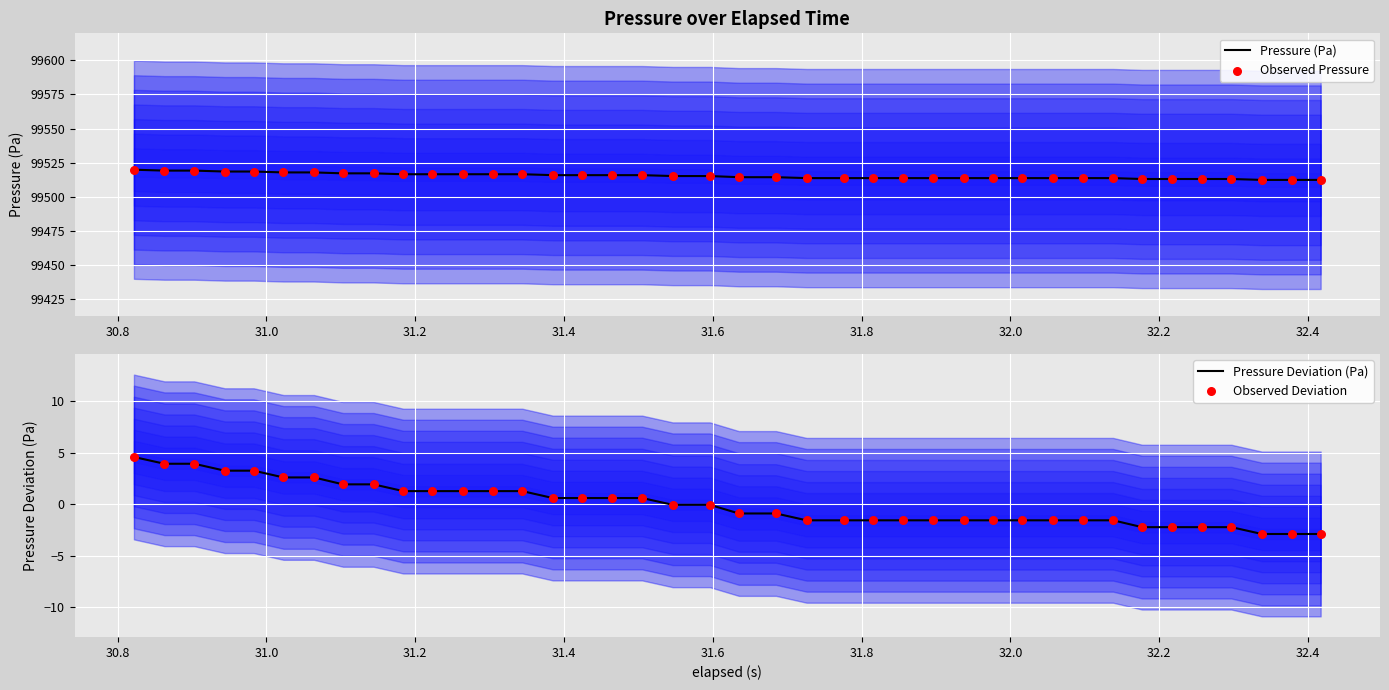

Which series has the widest spread of Y values?

Pressure (Pa)